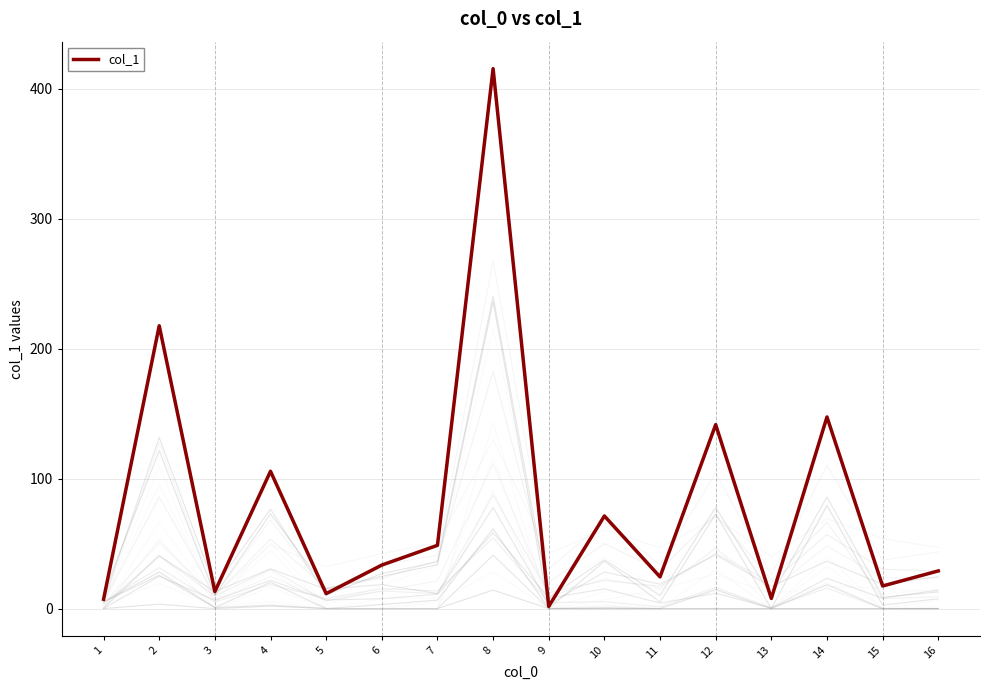

What is the maximum value shown in the chart?

415.6